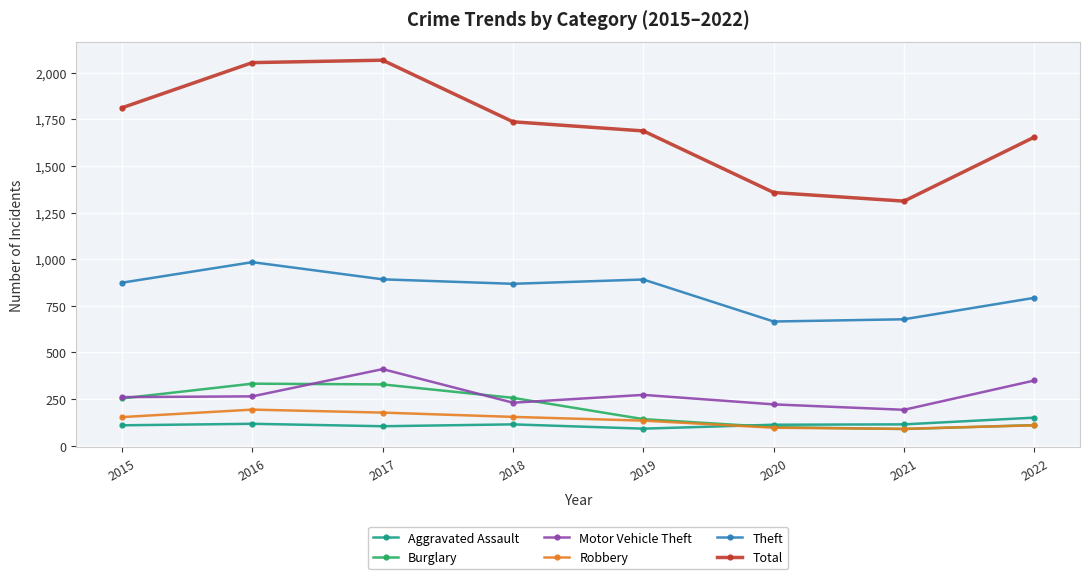

True or false: Theft and Motor Vehicle Theft intersect in this chart.

False